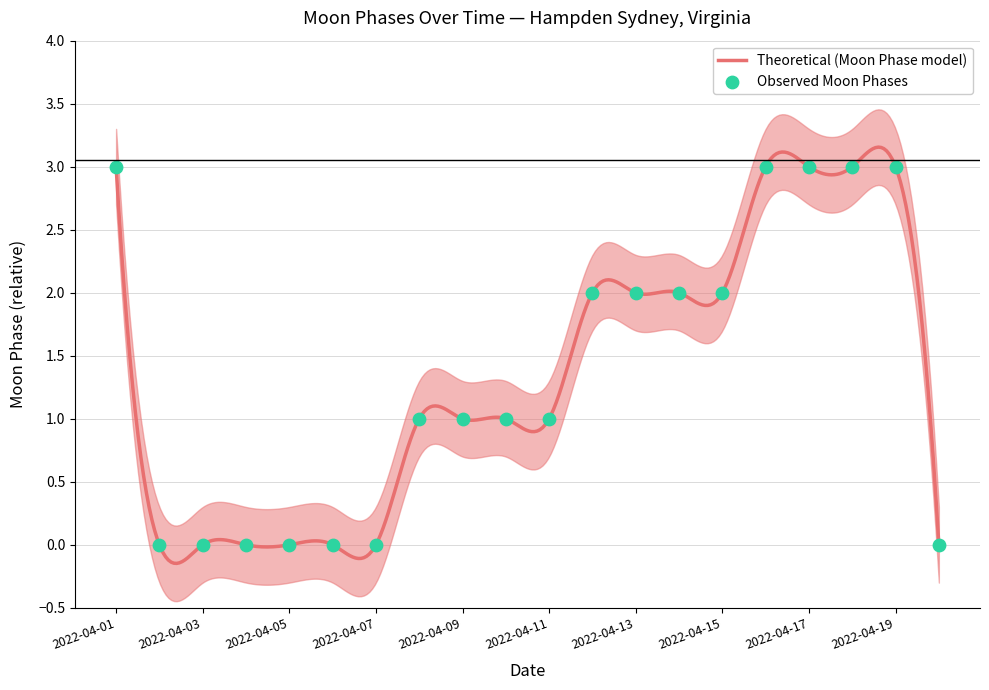

Between 2022-04-06 and 2022-04-14, which is larger?

2022-04-14